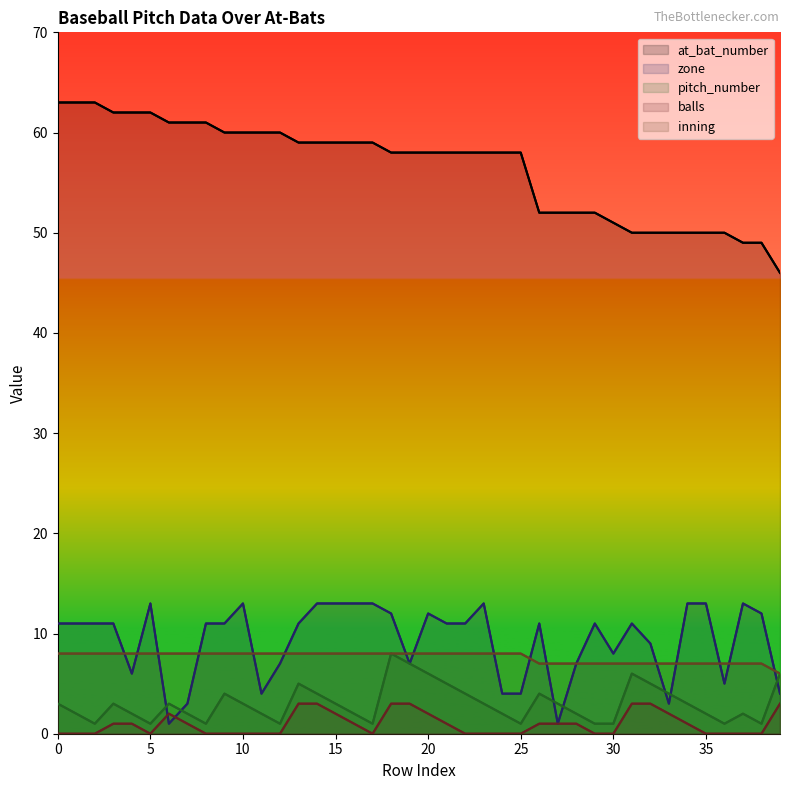

What are all the series names shown in the legend?

at_bat_number, zone, pitch_number, balls, inning